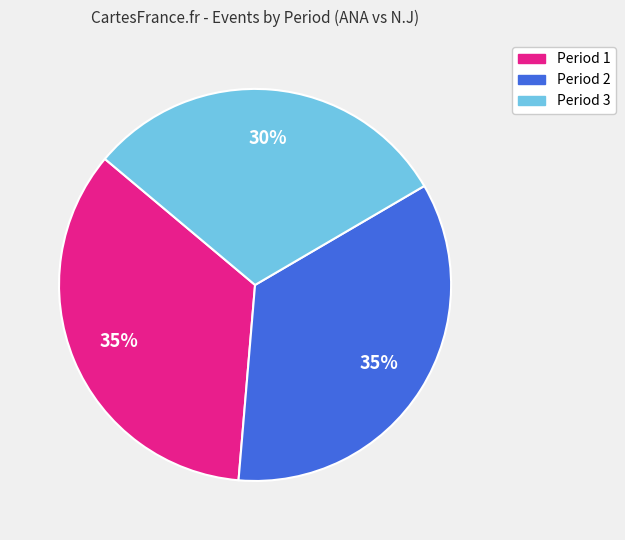

Is it true that Period 3 is 30% of the pie?

True